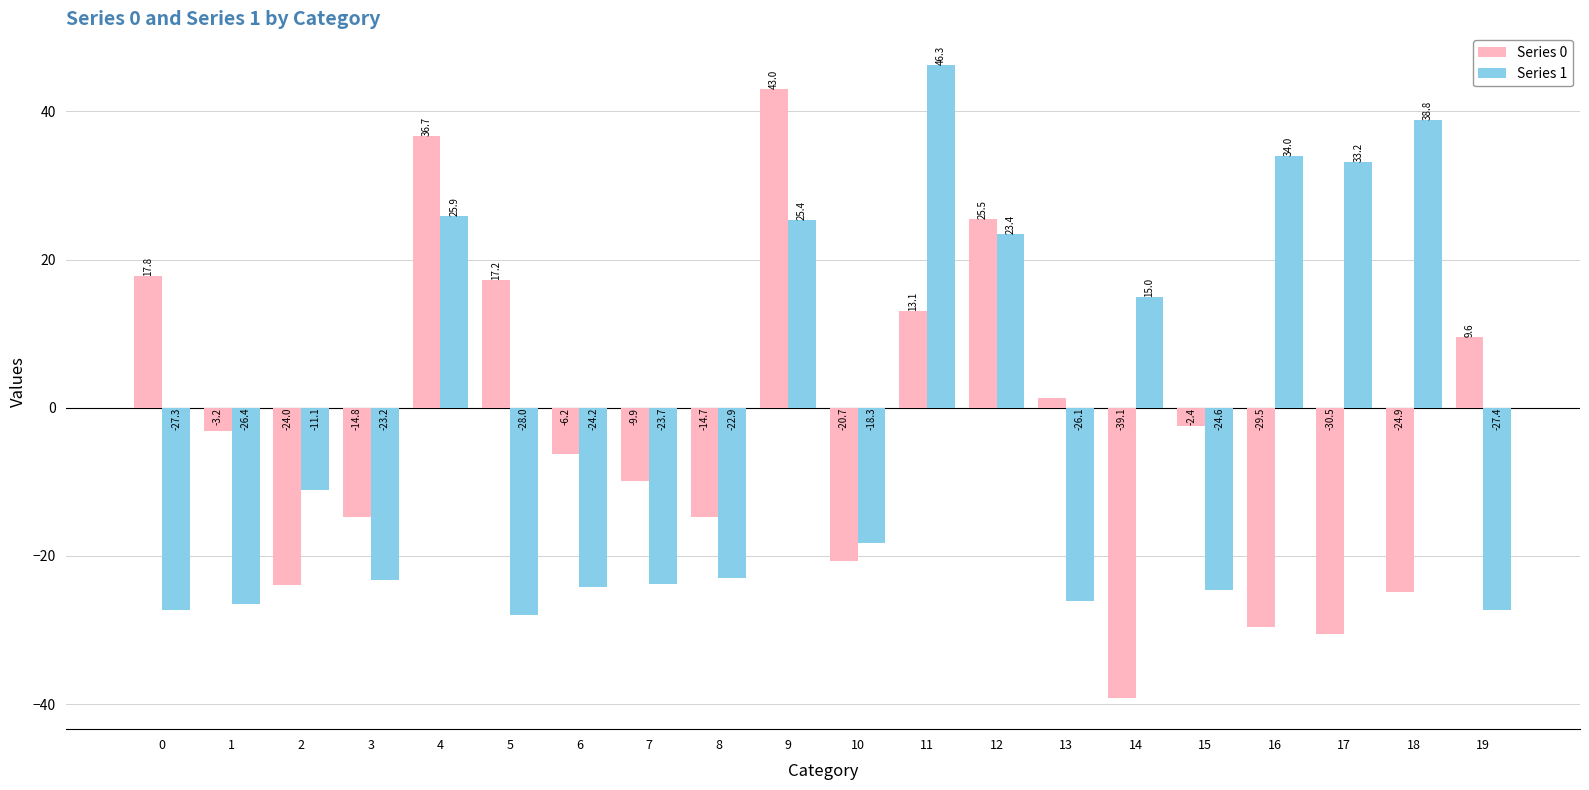

The Series 0 series shows -36.9 at 18. True or false?

False